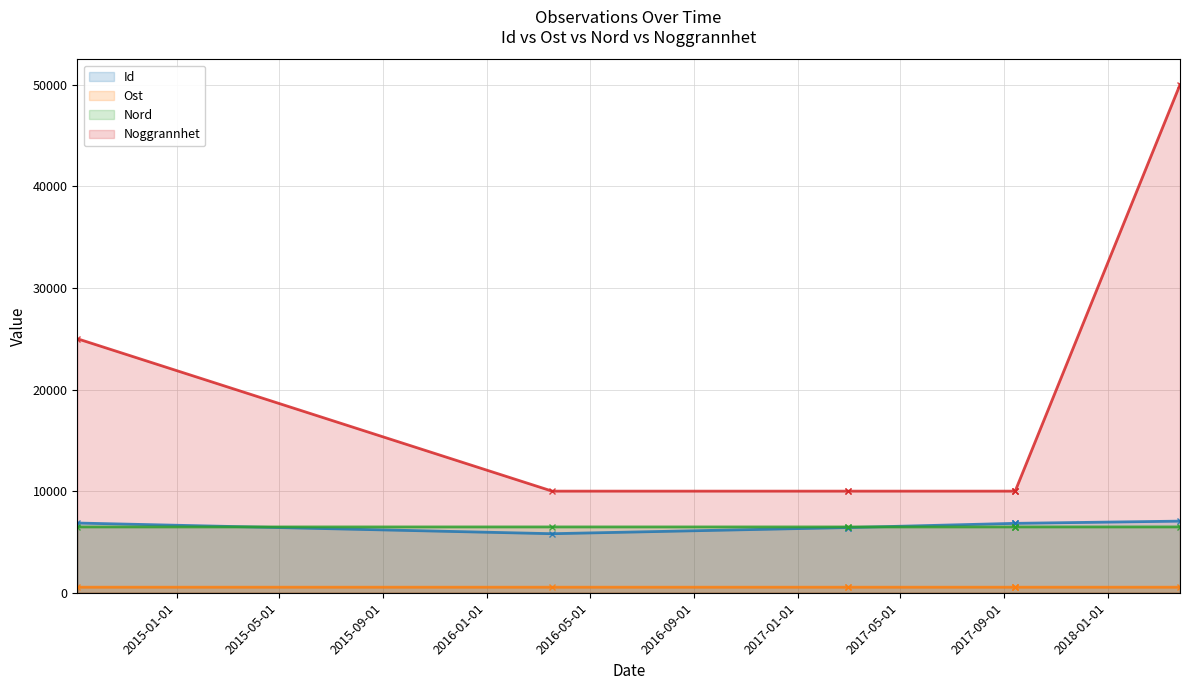

How many lines are shown in the chart?

4